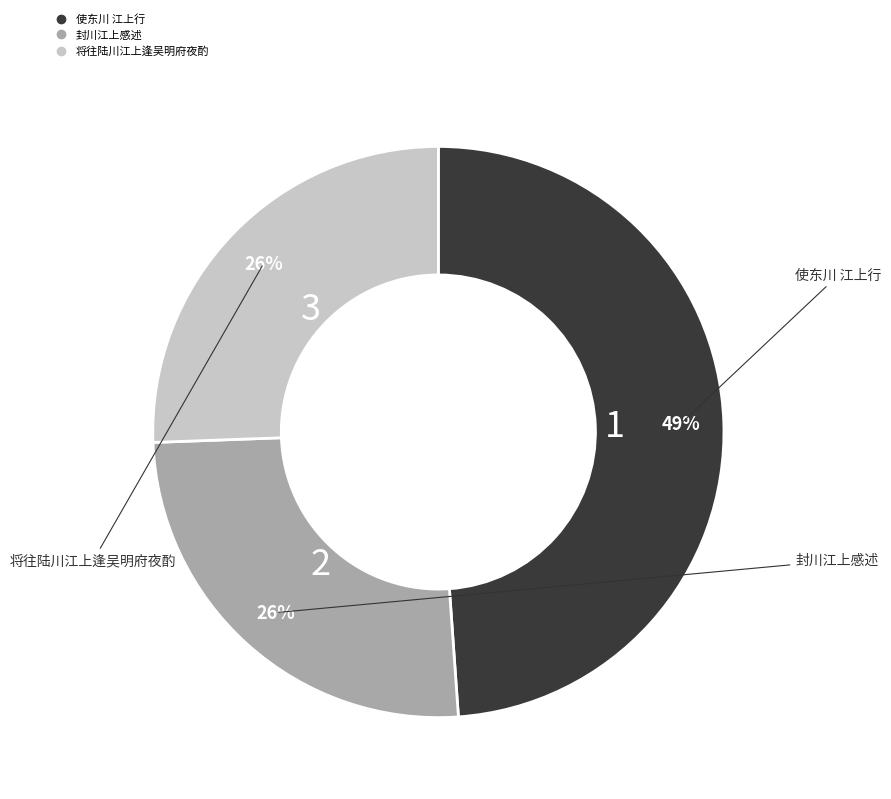

To the nearest percent, what is the difference between the 使东川 江上行 and 封川江上感述 slice percentages?

23%